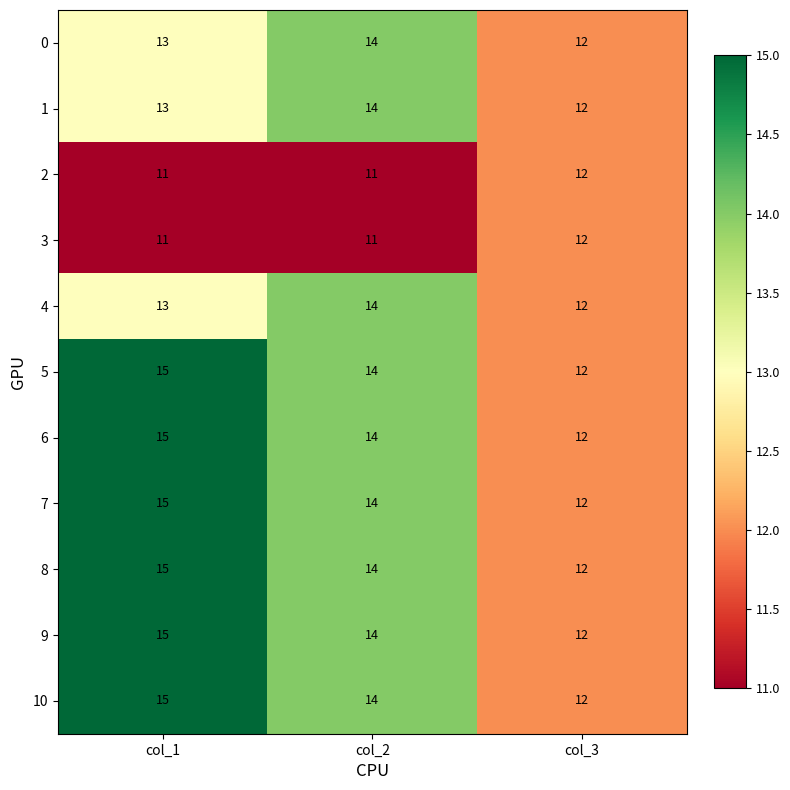

Count the 10 values in the range 12 to 15.

3